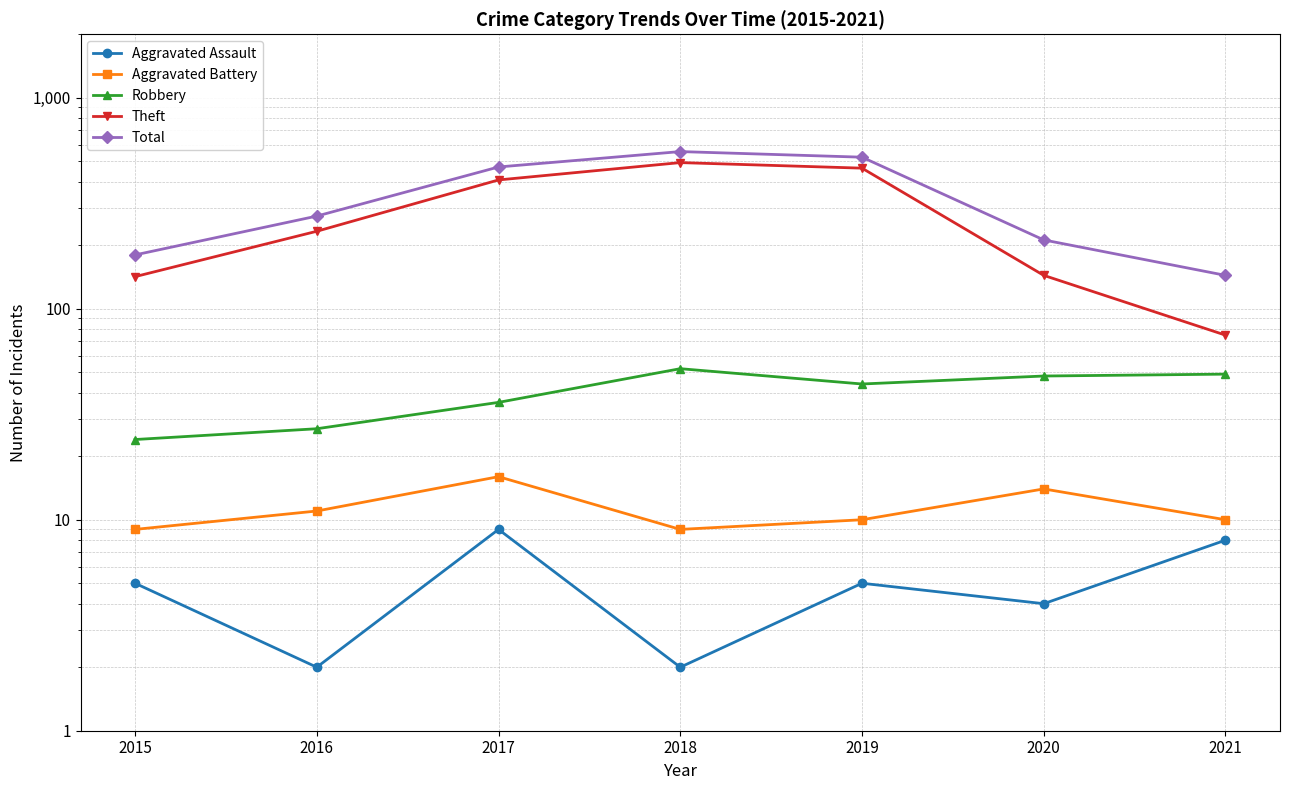

True or false: Theft and Total intersect in this chart.

False